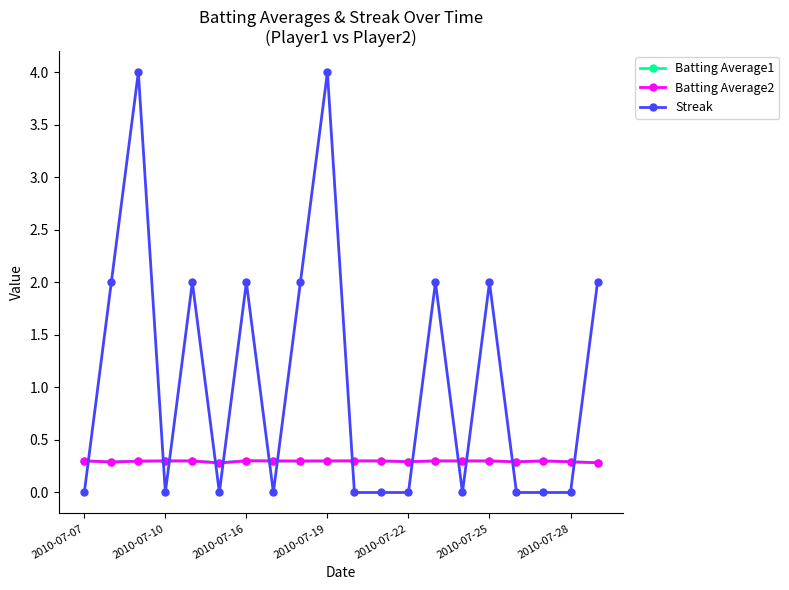

Is this an area chart (filled region under the line)?

No